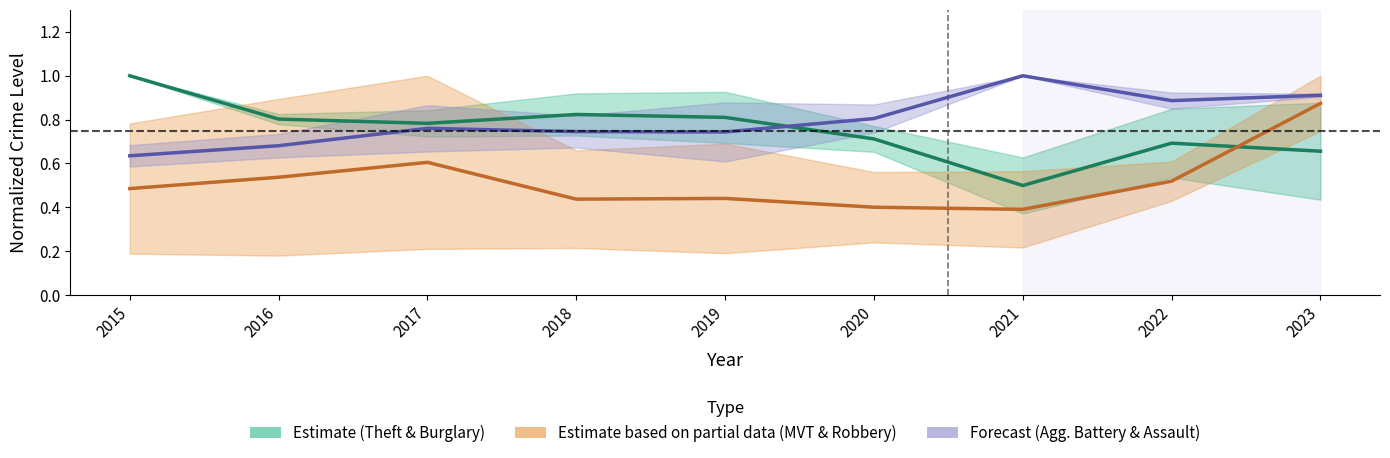

Is it true that Motor Vehicle Theft & Robbery (Partial) equals 0.1 at 2019?

False